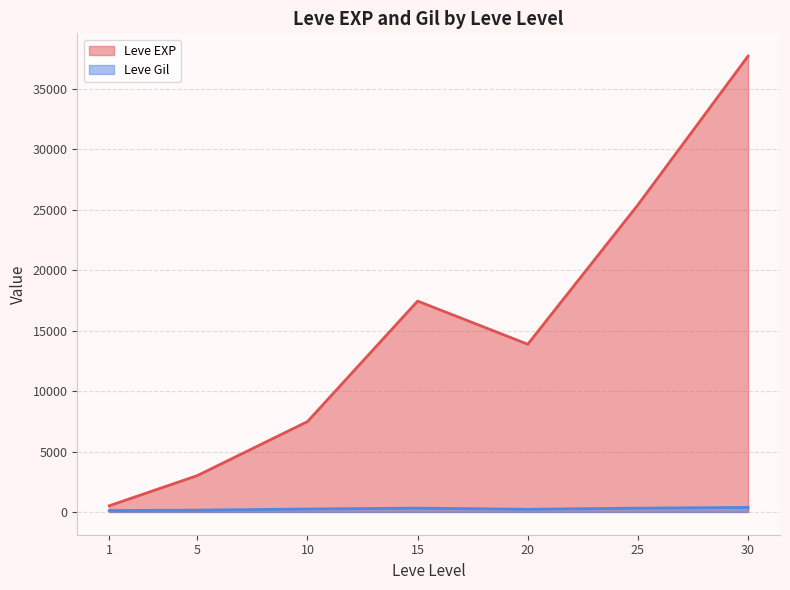

At which category is the sum across all series the highest?

30